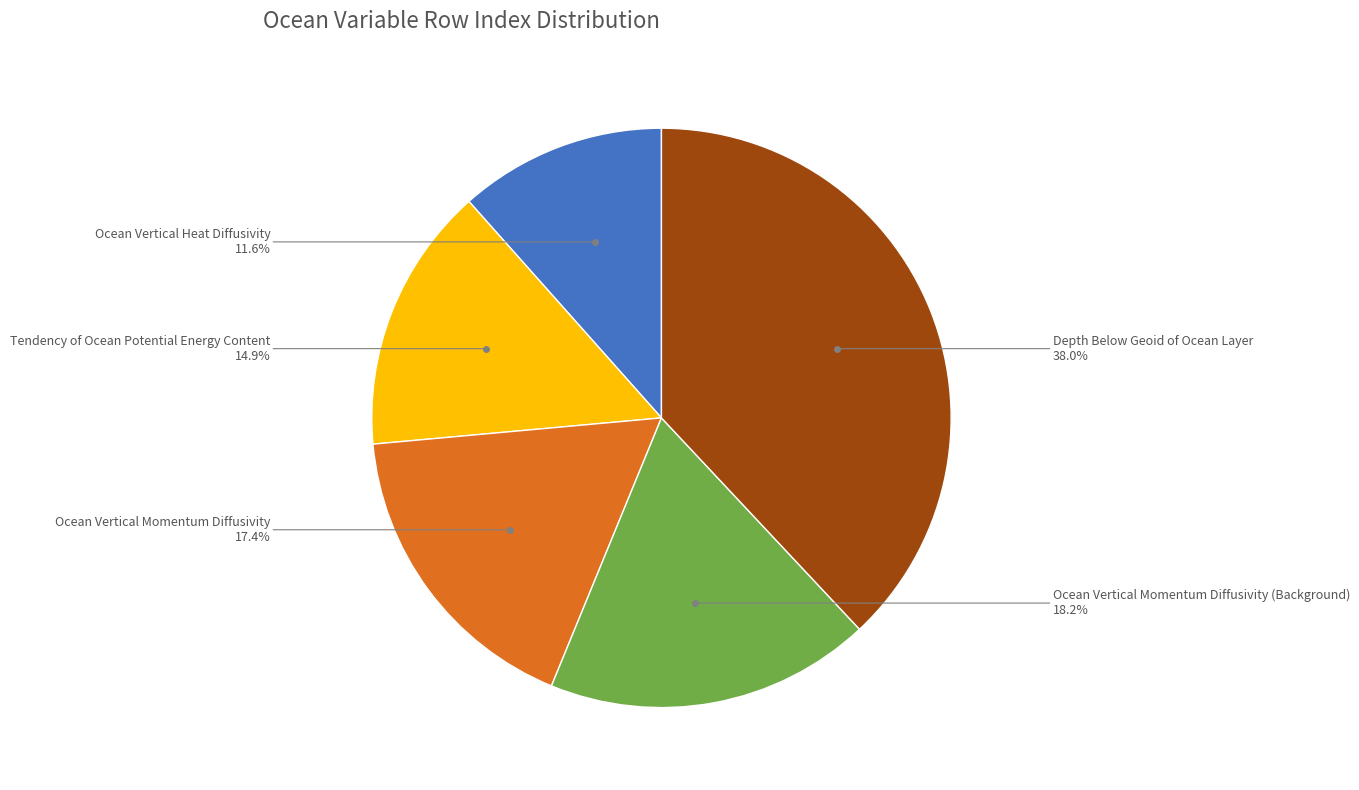

Is there a majority slice in this chart?

No